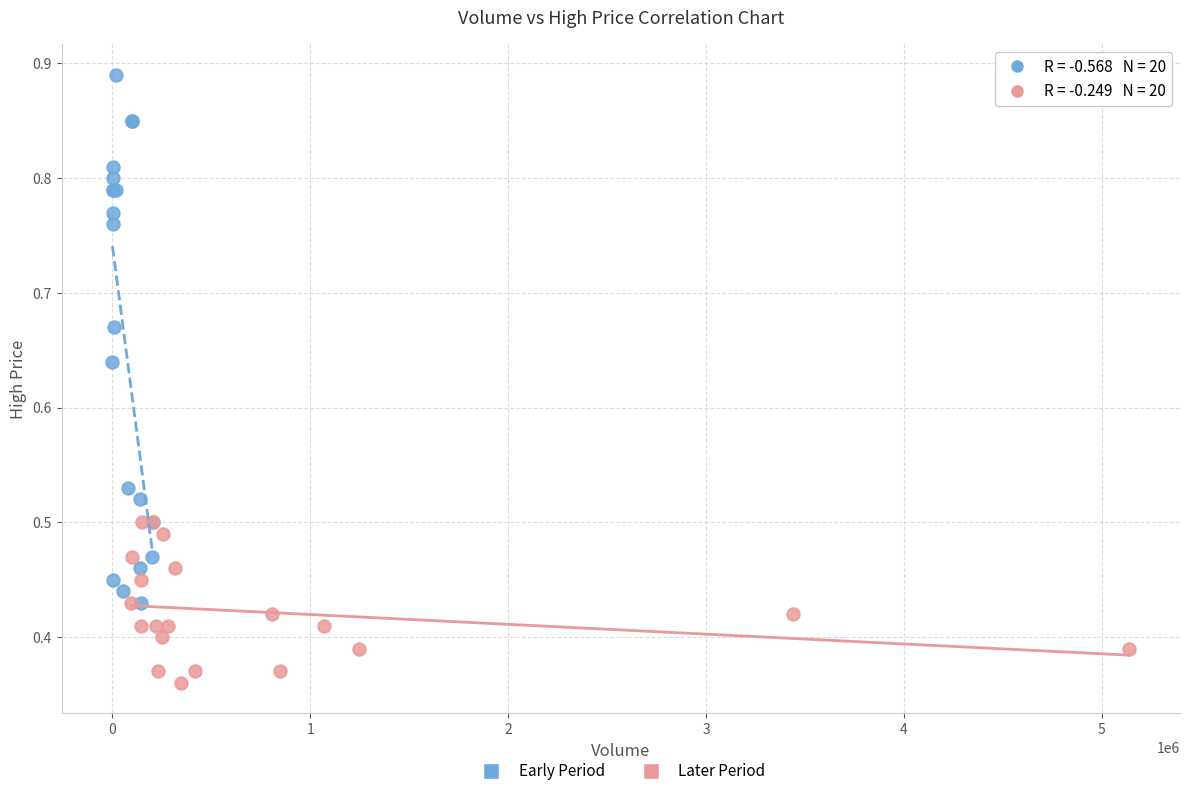

Which series reaches the maximum Y coordinate?

Early Period